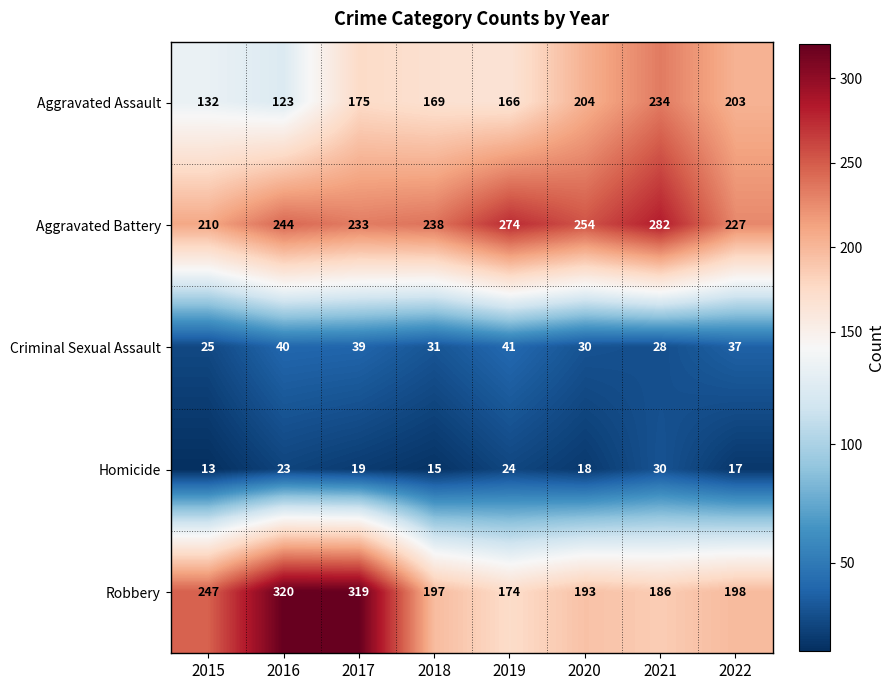

What is the greatest value displayed?

320